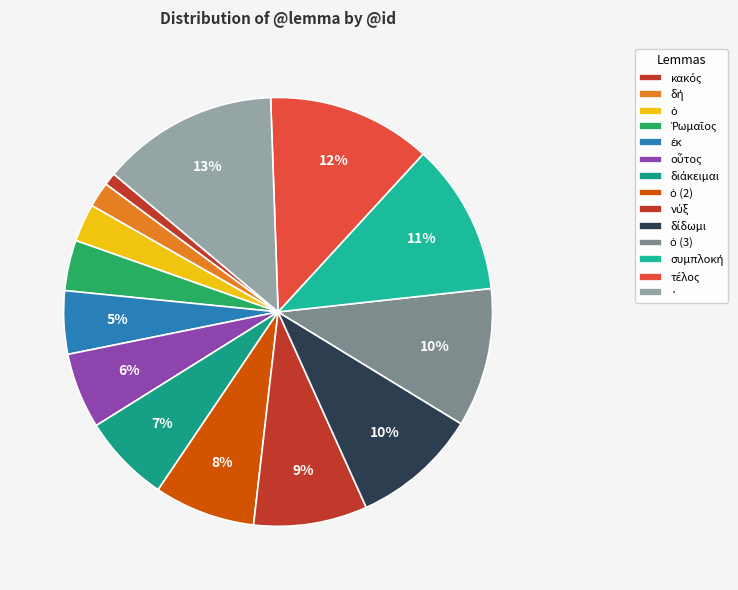

Is τέλος the majority of the pie?

No